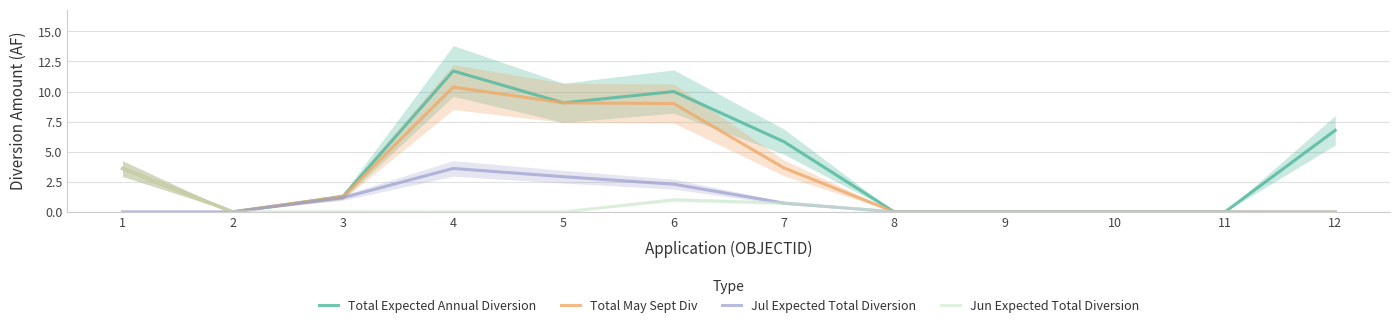

At 11, list the series in order from largest to smallest.

Total Expected Annual Diversion, Total May Sept Div, Jul Expected Total Diversion, Jun Expected Total Diversion